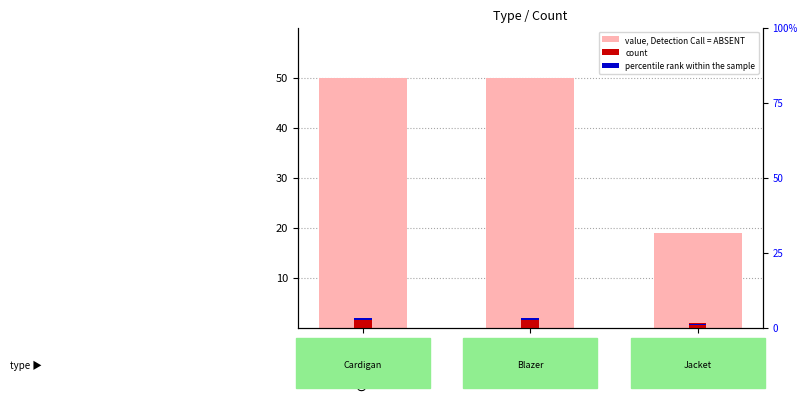

What are all the series names shown in the legend?

value, Detection Call = ABSENT, count, percentile rank within the sample